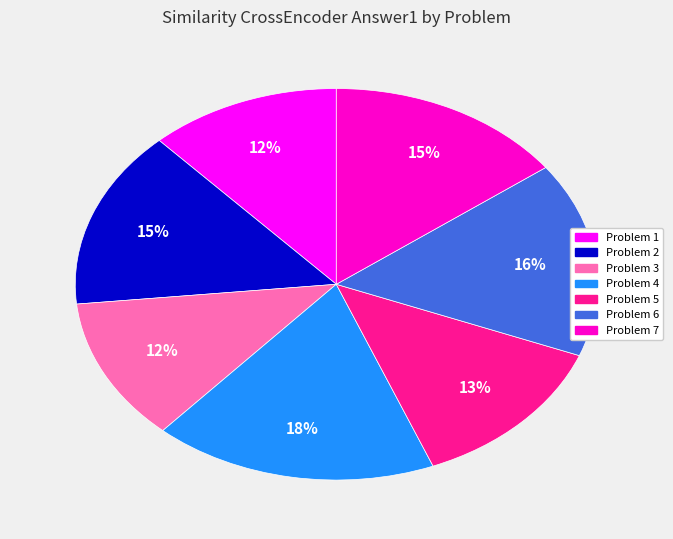

To the nearest percent, what is the difference between the largest and smallest slice percentages?

6%